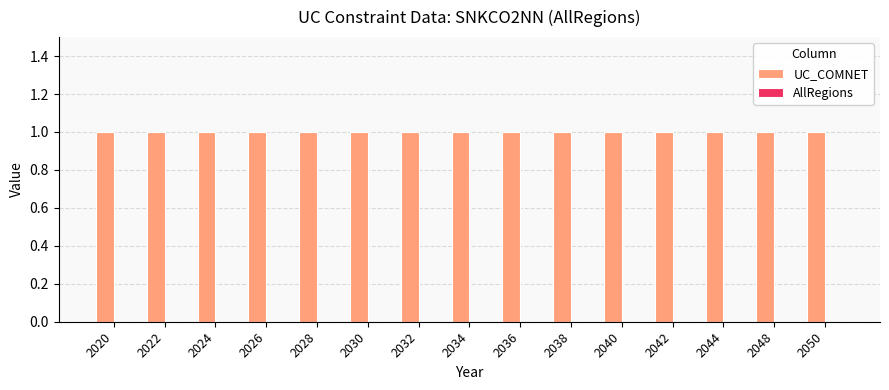

Which category has the lowest value across all series?

2020